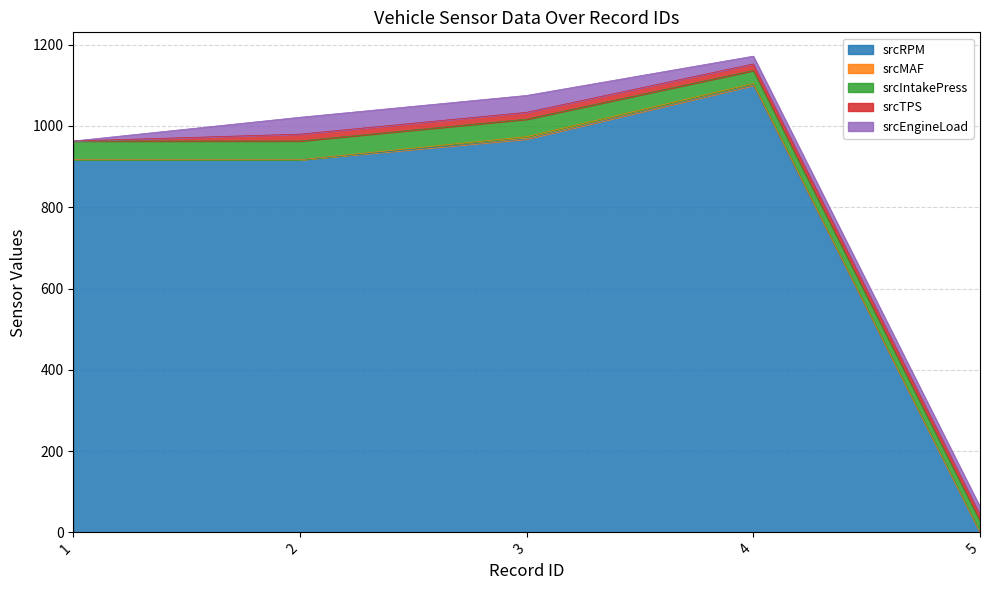

Does the chart display data point markers on the line(s)?

No